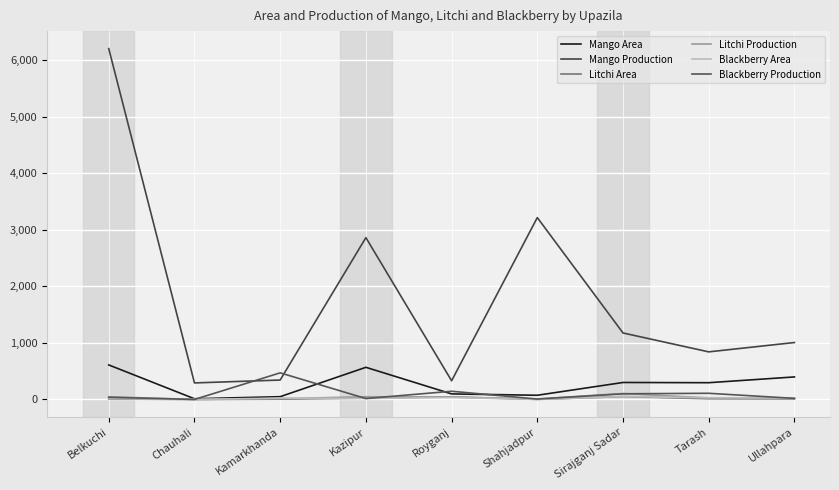

At which label is Mango Area closest to 311?

Sirajganj Sadar